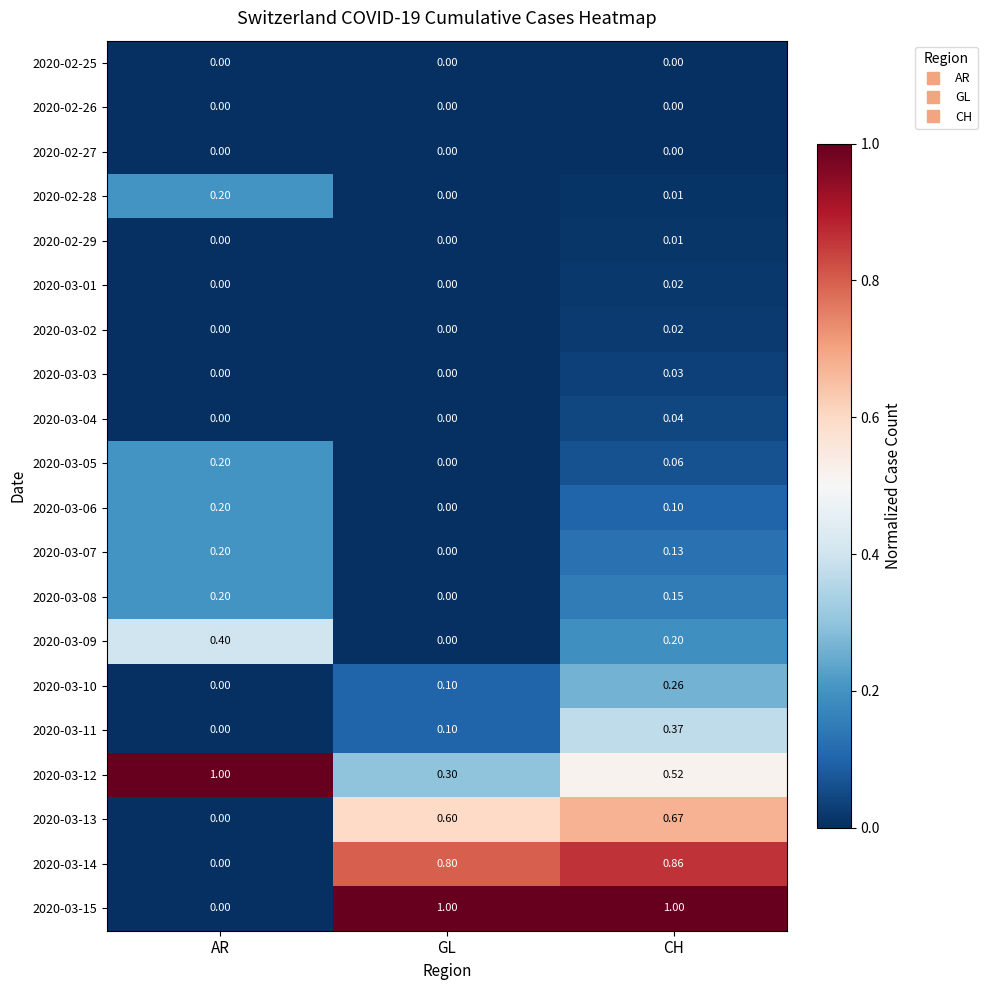

Rank the categories by 2020-03-13 value from highest to lowest.

CH, GL, AR